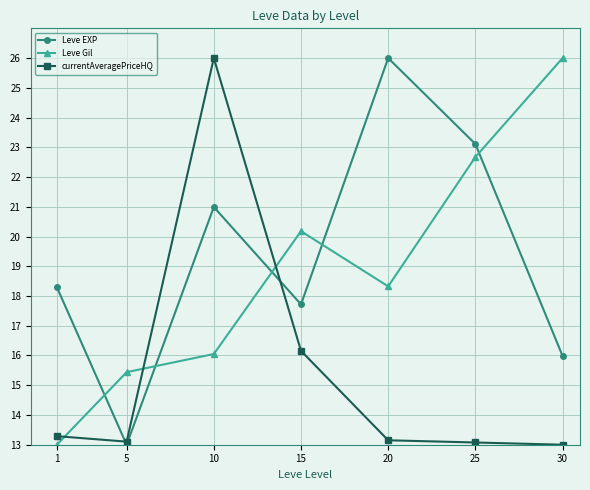

Rank the categories by Leve EXP value from lowest to highest.

5, 30, 15, 1, 10, 25, 20